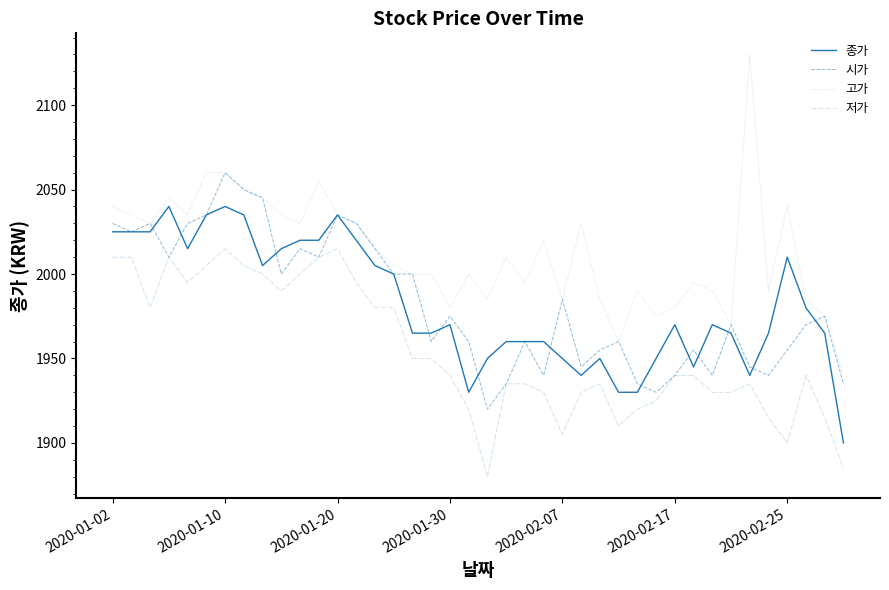

What is the sum of all 시가 values?

79305